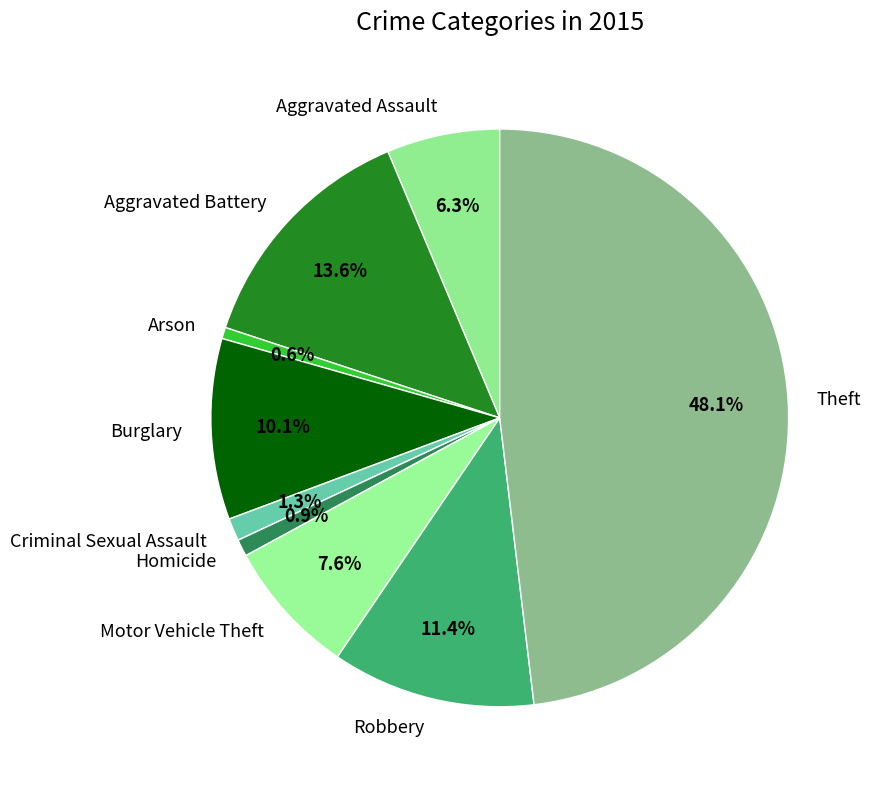

To the nearest percent, what percentage of the pie is Aggravated Assault?

6%